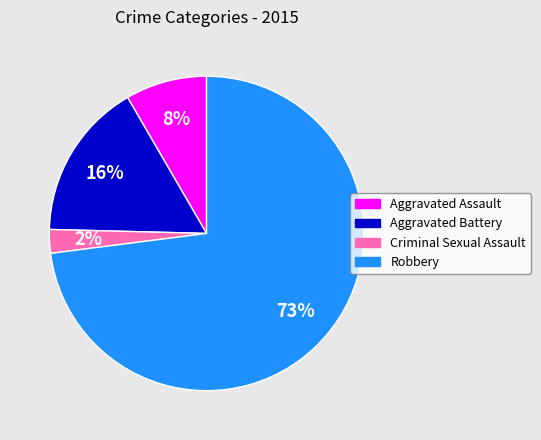

The Aggravated Battery slice represents 16% of the pie. True or false?

True